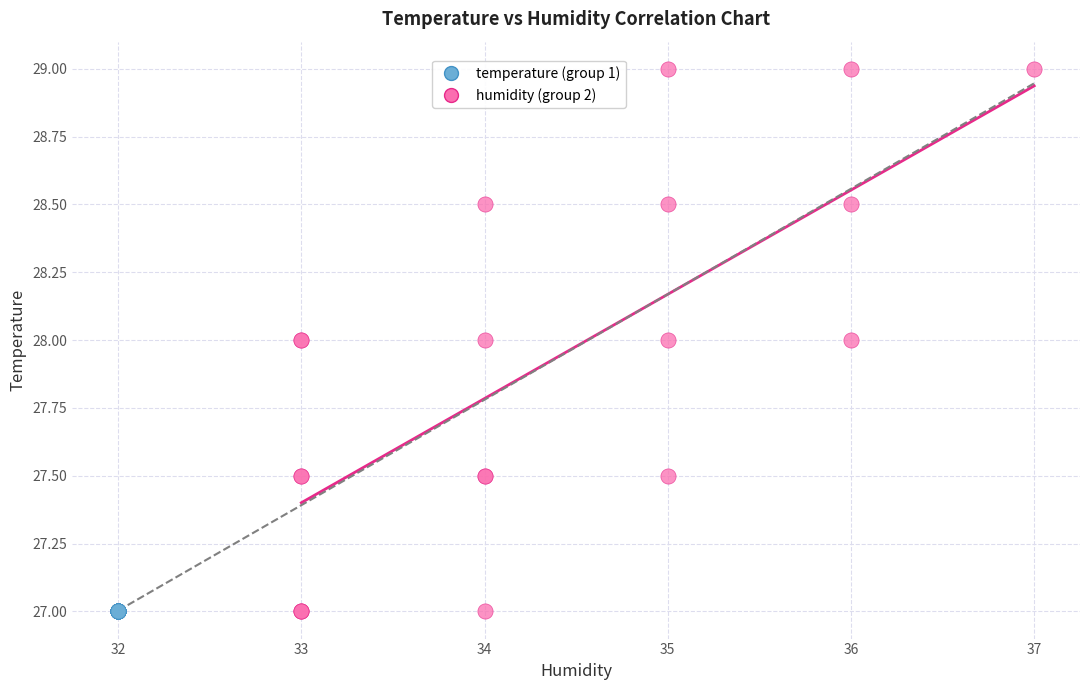

Which series contains the highest Y value?

humidity (group 2)